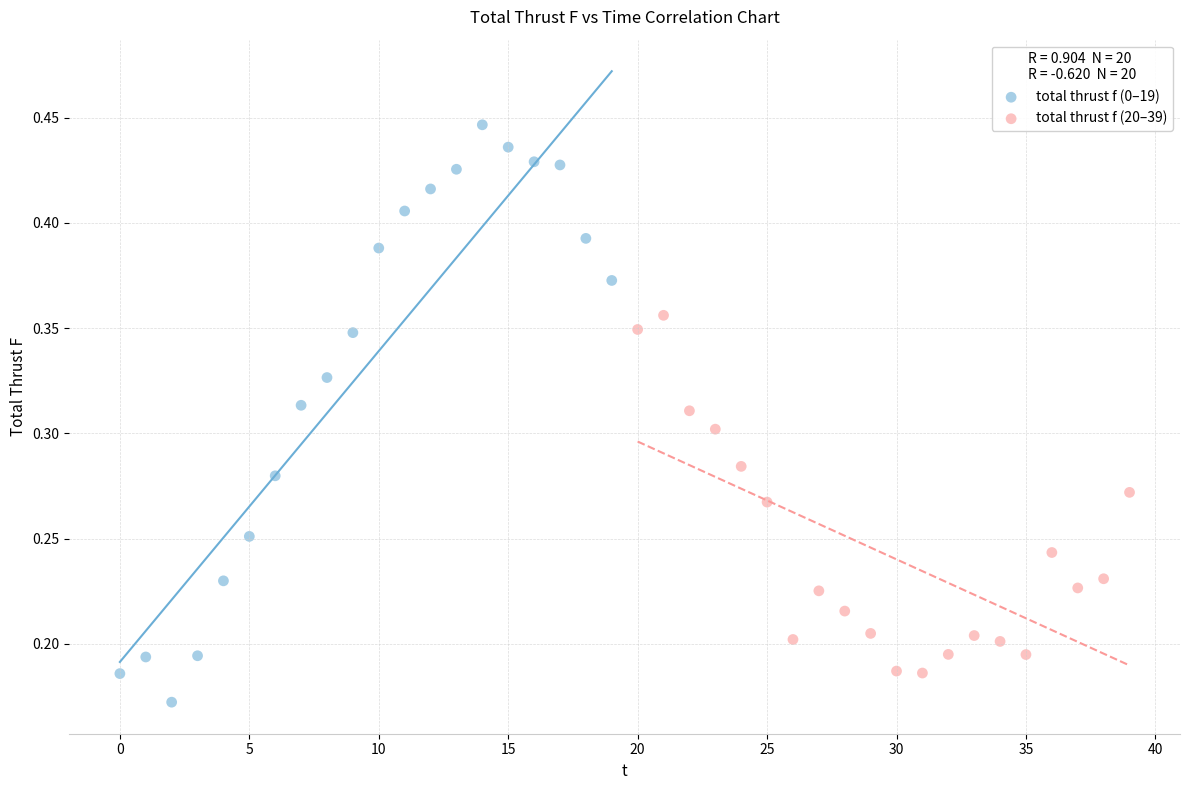

Which series has the widest spread of Y values?

total thrust f (0–19)